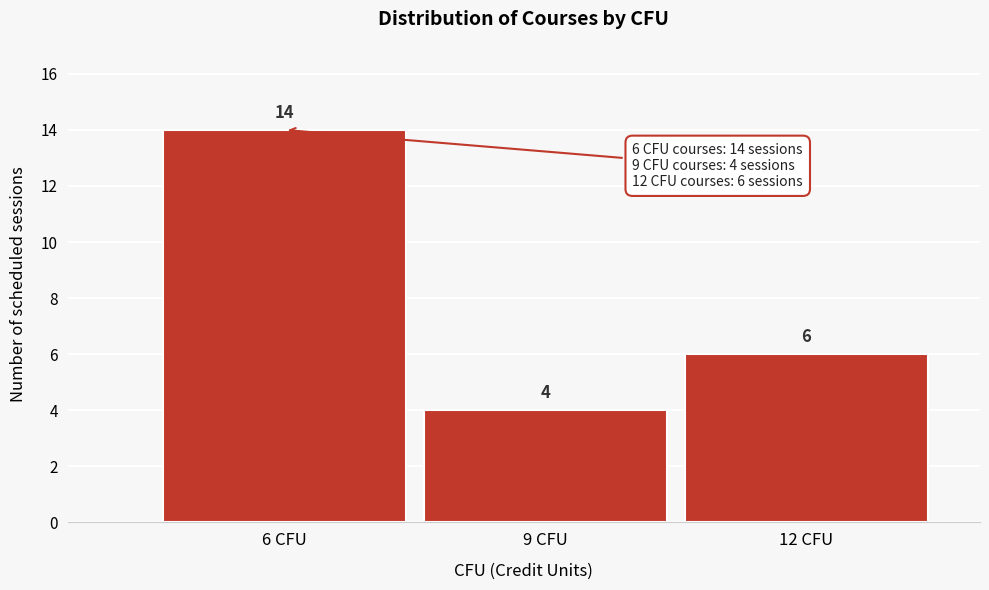

Reading left to right, transcribe this chart: for each bar, give the range it covers on the x-axis and its height.

4.5 to 7.5: 14
7.5 to 10.5: 4
10.5 to 13.5: 6